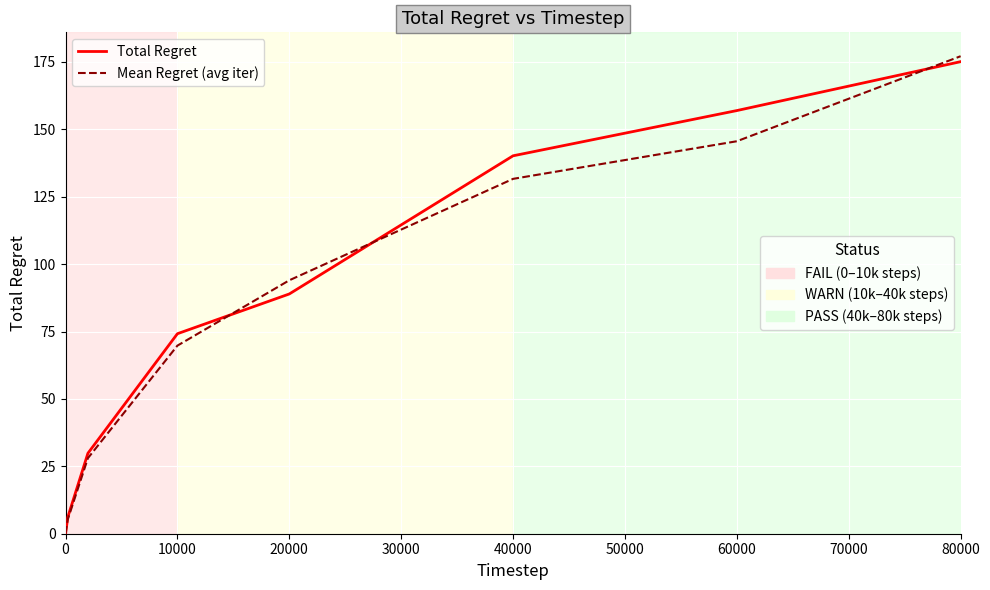

What is the maximum value shown in the chart?

177.1